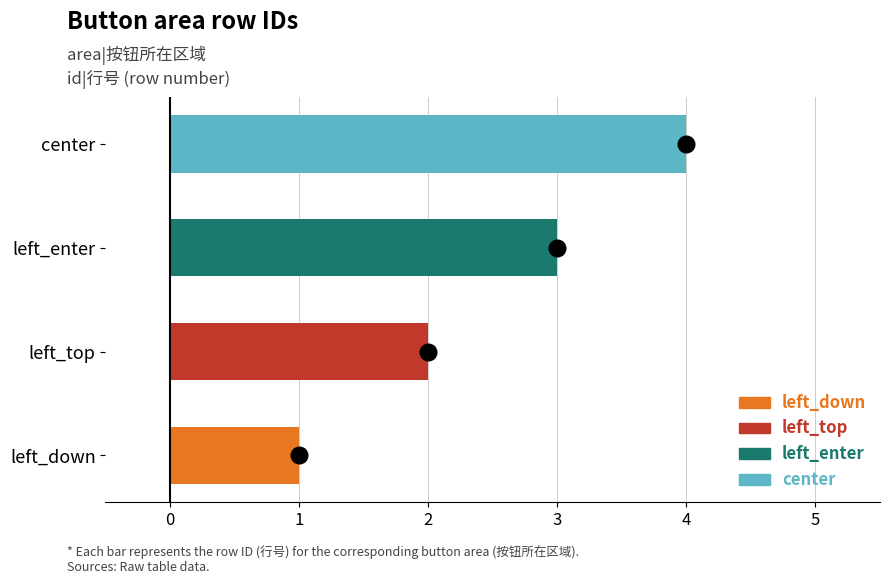

What is the sum of all values?

10